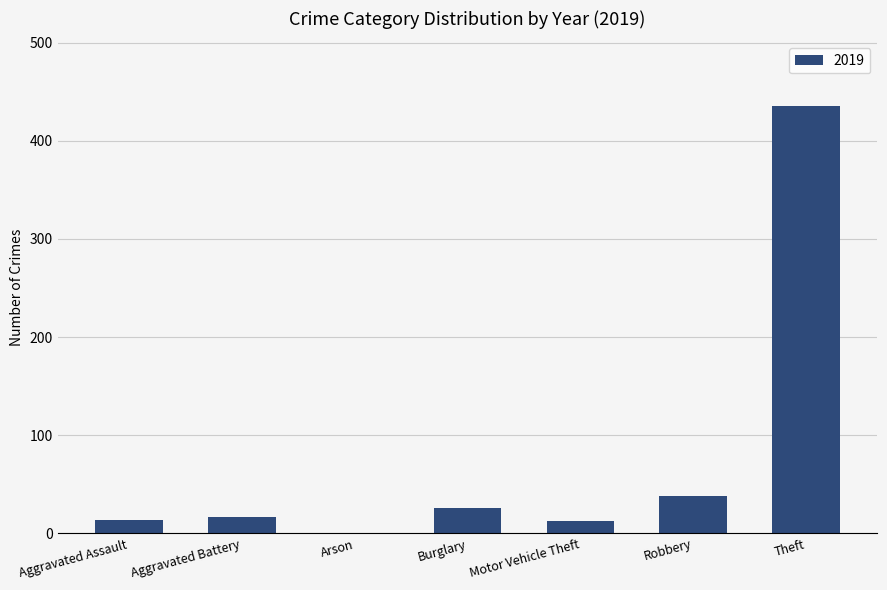

True or false: the data shows 13 at Motor Vehicle Theft.

True